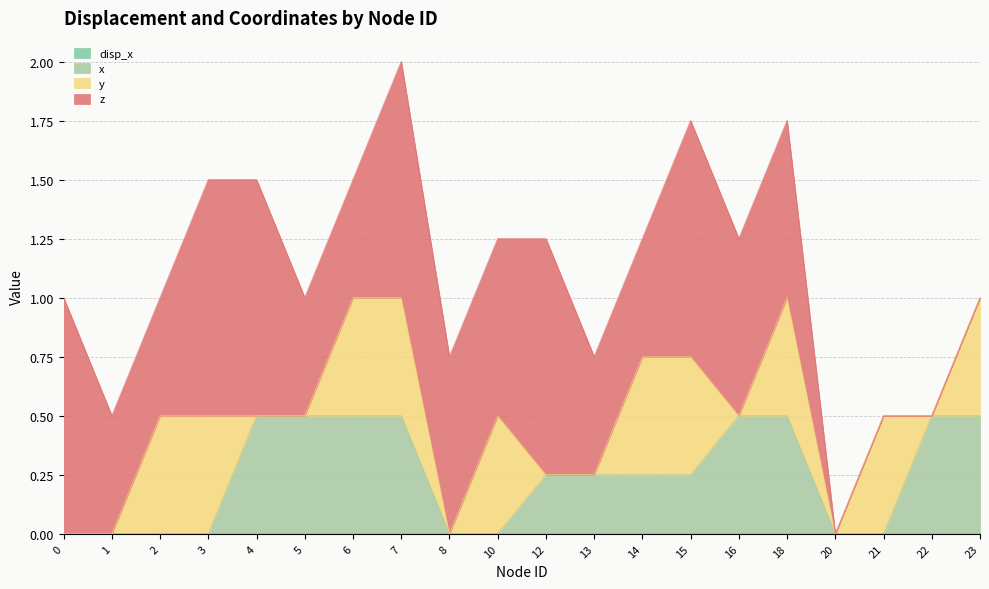

How many lines are shown in the chart?

4